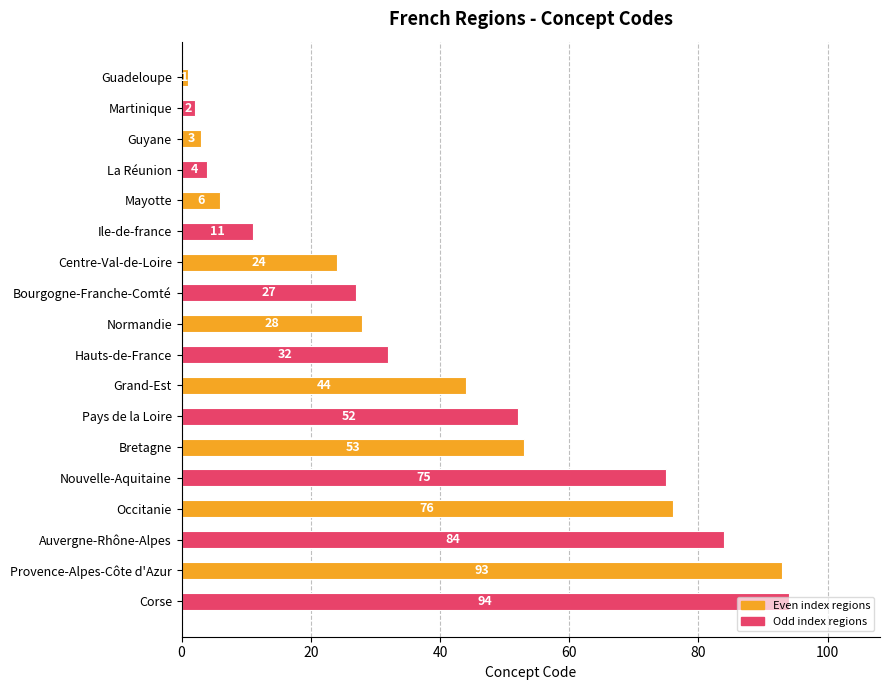

What is the difference between the second highest and second lowest values?

91